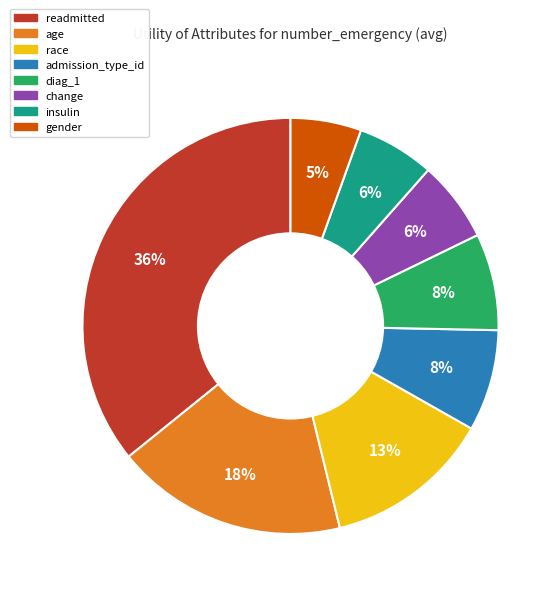

To the nearest percent, what is the average slice percentage?

12%